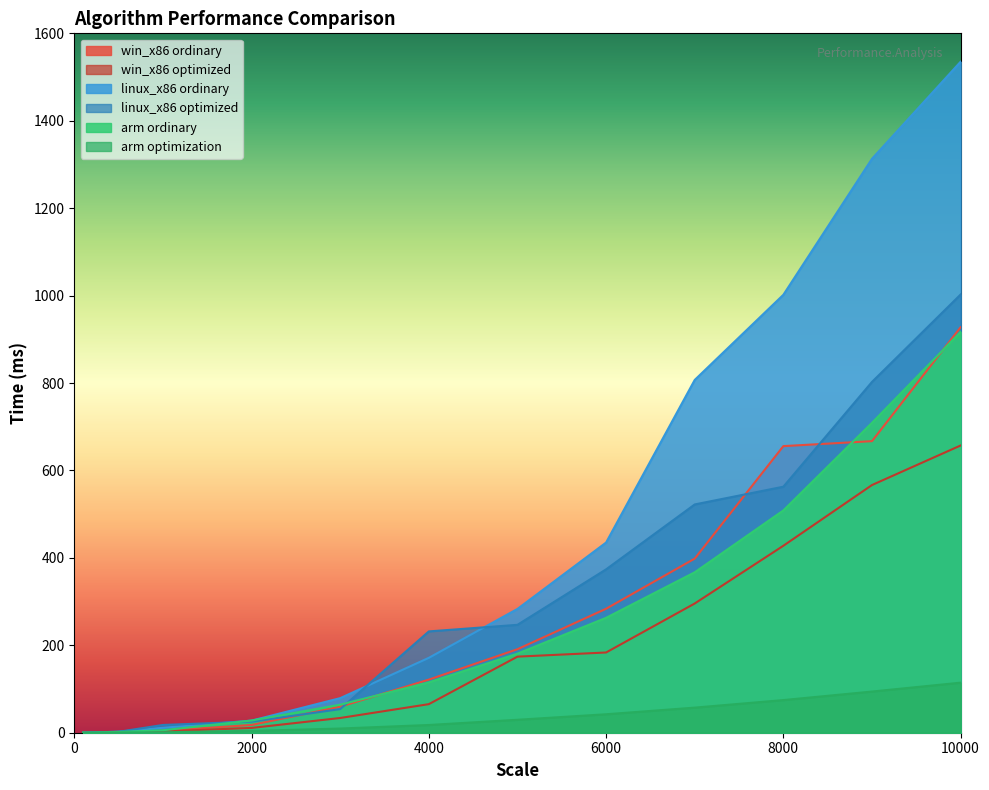

What is the spread (max minus min) of values at 100?

0.1